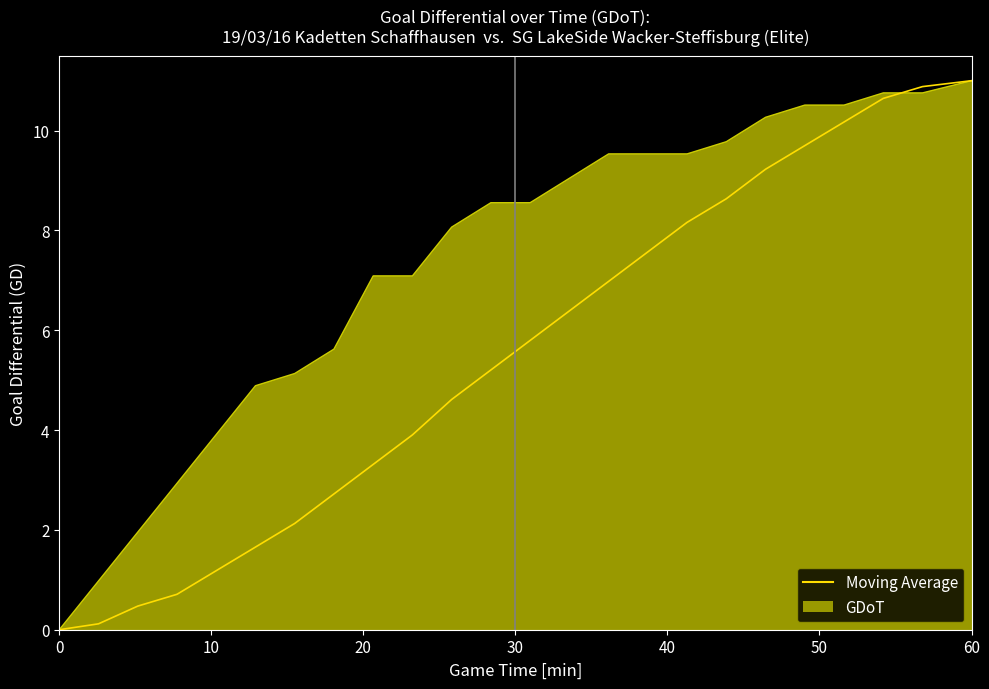

Which series has the largest total across all categories?

GDoT